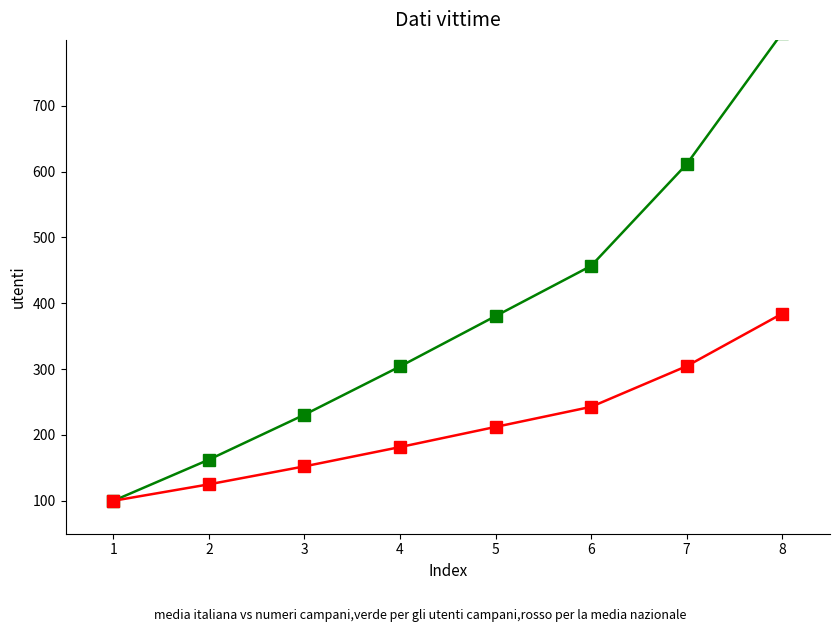

Rank the categories by utenti campani value from highest to lowest.

8, 7, 6, 5, 4, 3, 2, 1